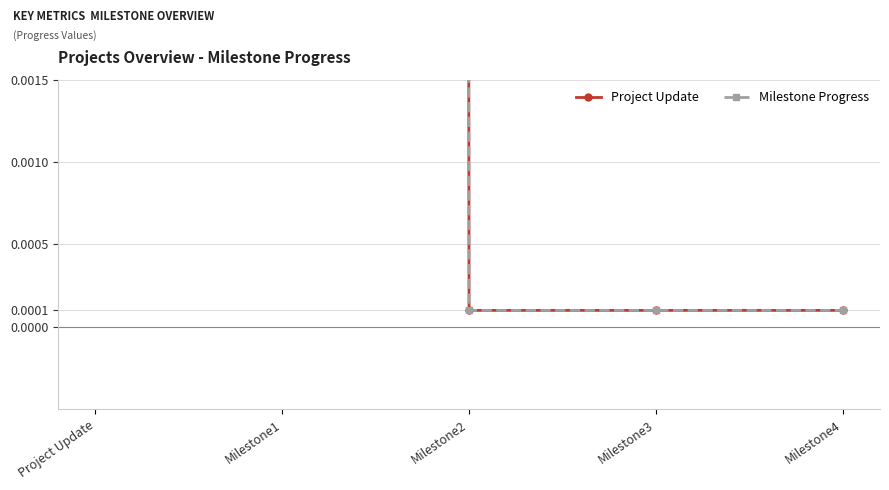

True or false: Milestone Progress and Project Update intersect in this chart.

False